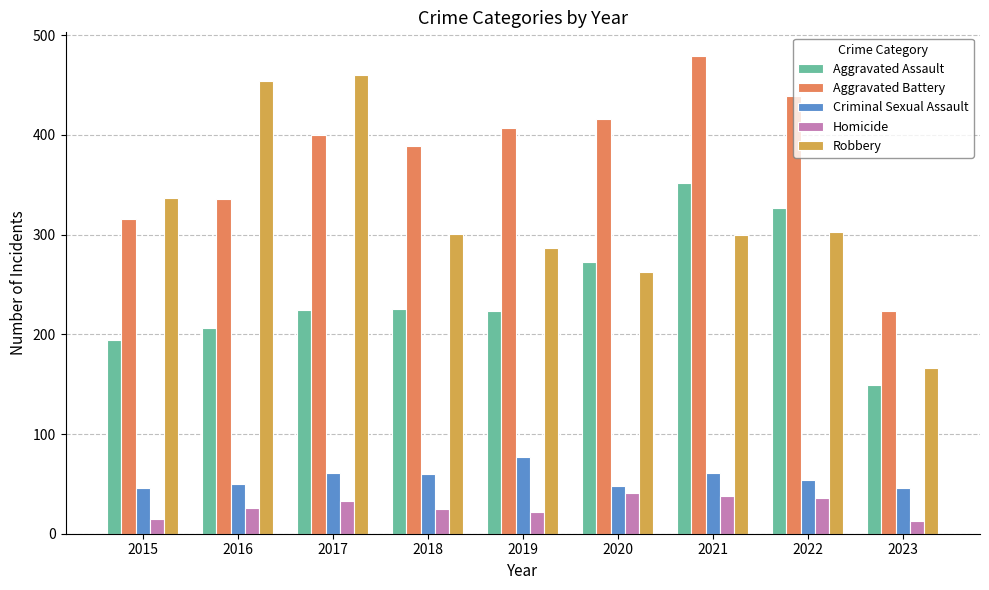

True or false: Criminal Sexual Assault has a value of 16 at 2020.

False